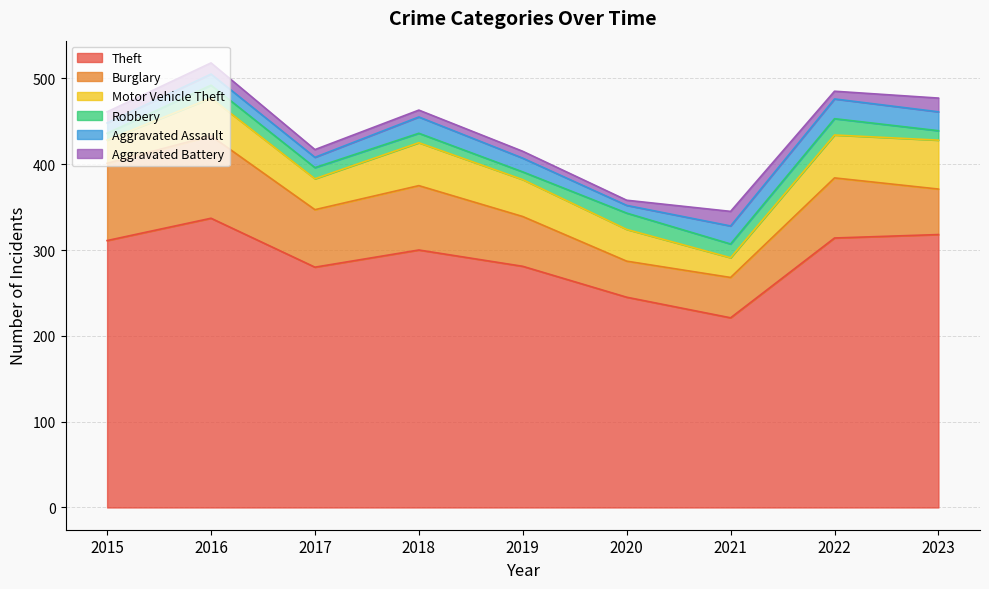

Reading left to right, list all the values displayed in this chart.

Theft: 311	337	280	300	281	245	221	314	318
Burglary: 90	96	67	75	58	42	47	70	53
Motor Vehicle Theft: 27	44	36	50	43	37	23	50	57
Robbery: 8	15	13	11	9	19	16	19	11
Aggravated Assault: 12	13	12	19	16	9	21	23	22
Aggravated Battery: 13	13	9	8	8	6	17	9	16